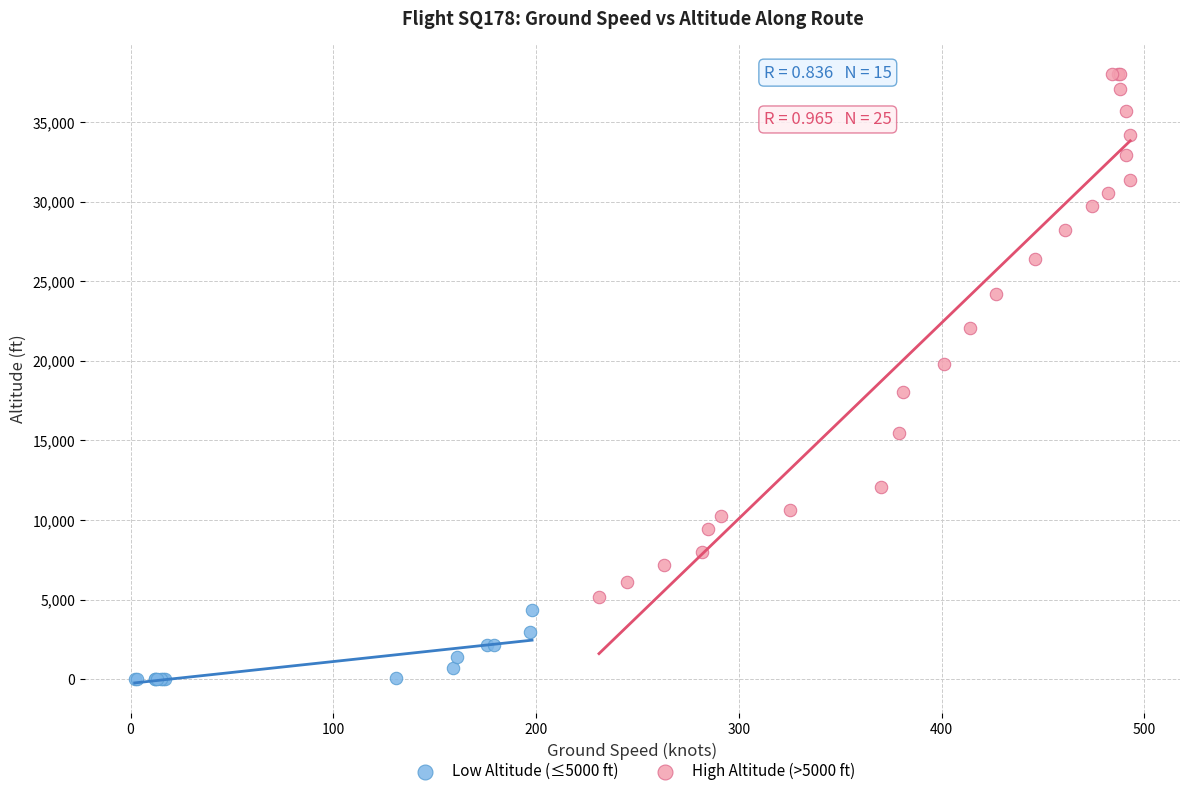

Which series contains the highest Y value?

High Altitude (>5000 ft)